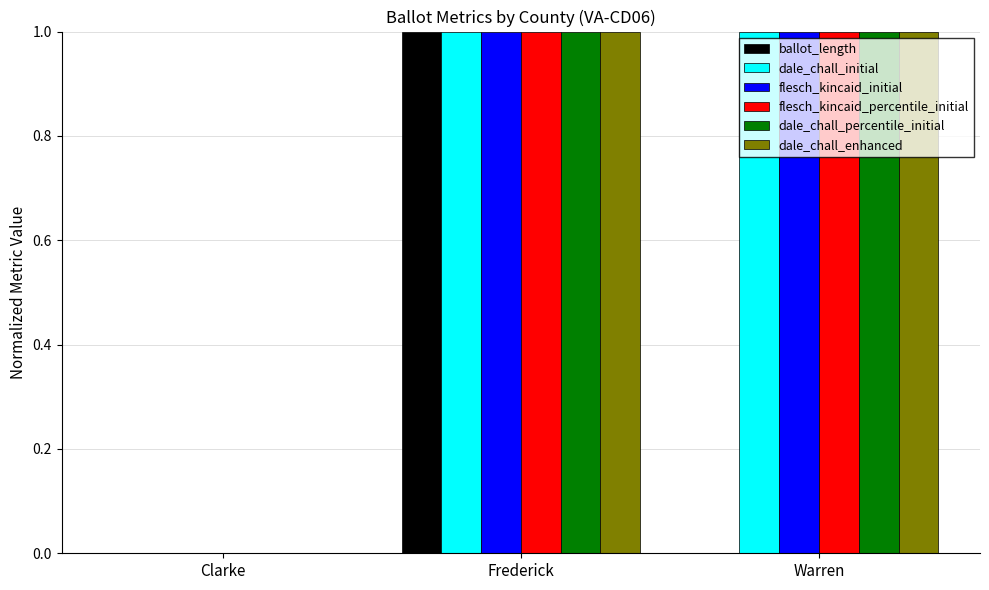

What is the total value across all series at Warren?

5